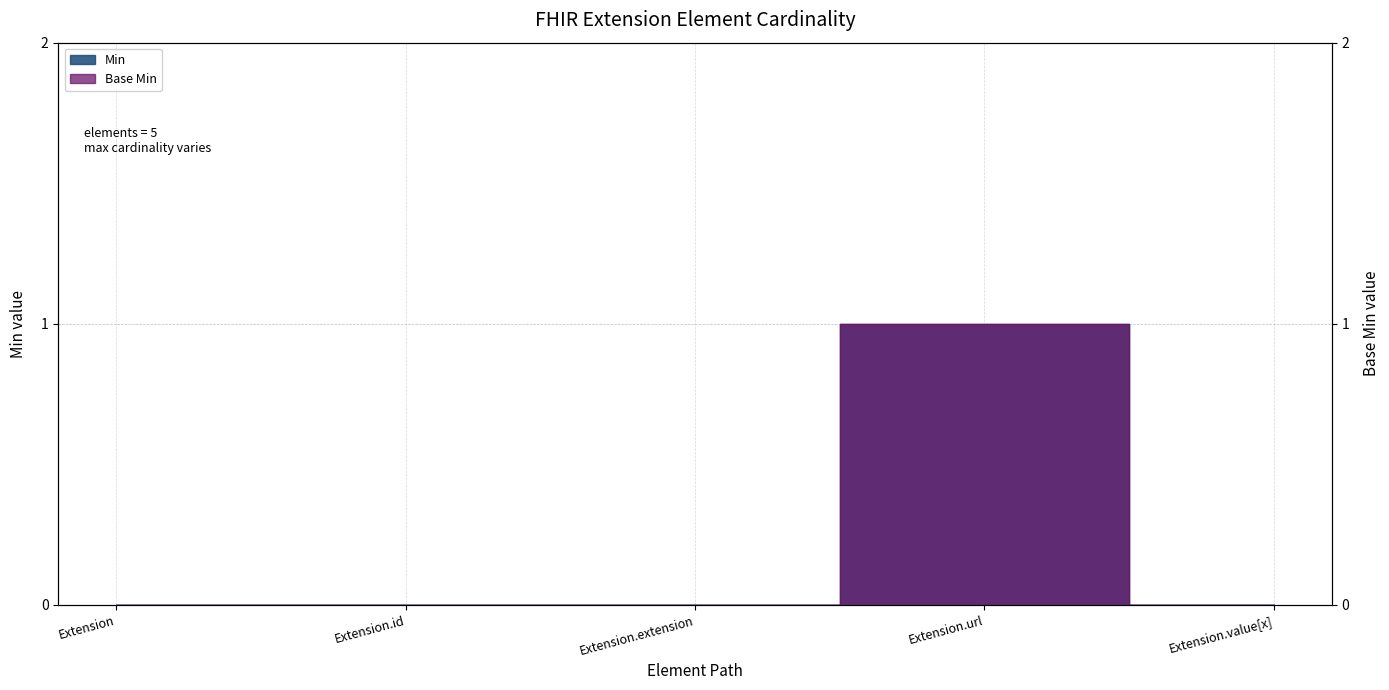

Reading right to left, what are all the values shown in this chart?

Min: 0	1	0	0	0
Base Min: 0	1	0	0	0